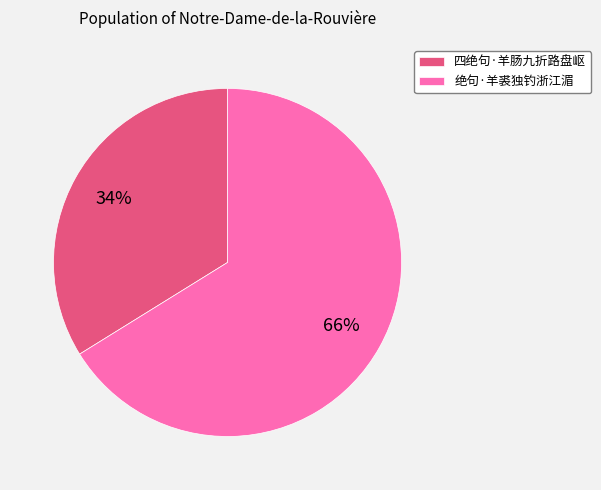

To the nearest percent, what is the difference between the 四绝句·羊肠九折路盘岖 and 绝句·羊裘独钓浙江湄 slice percentages?

32%